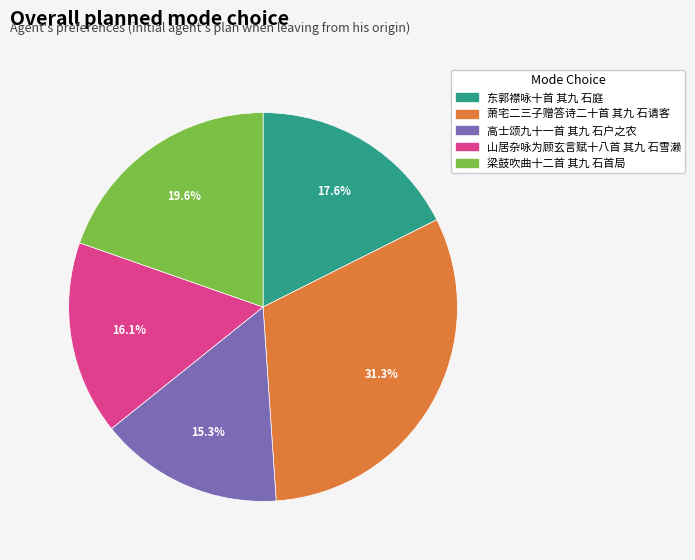

What percentage is NOT represented by 高士颂九十一首 其九 石户之农?

84.7%